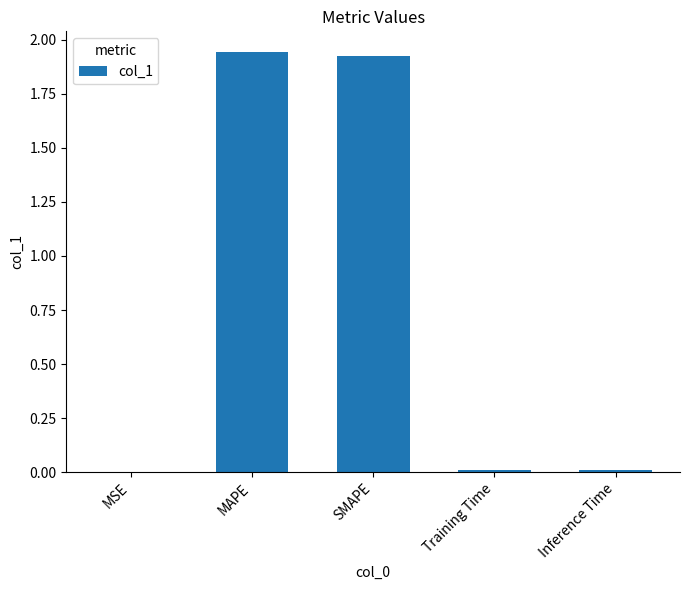

The chart shows a value of 3.1 at MAPE. True or false?

False